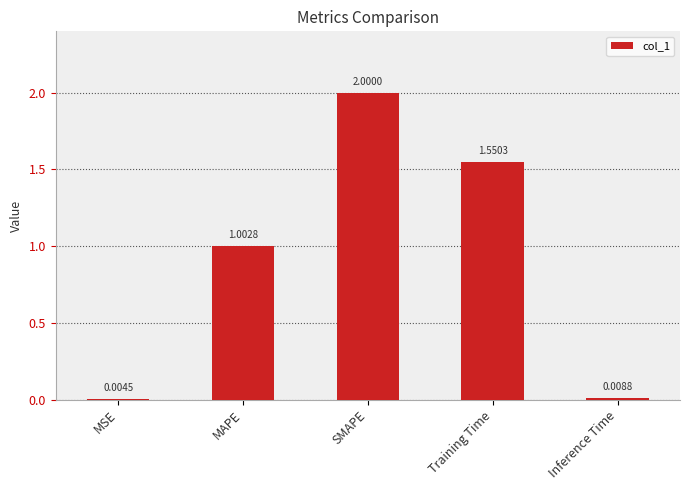

What is the change in value from Training Time to Inference Time?

-1.5